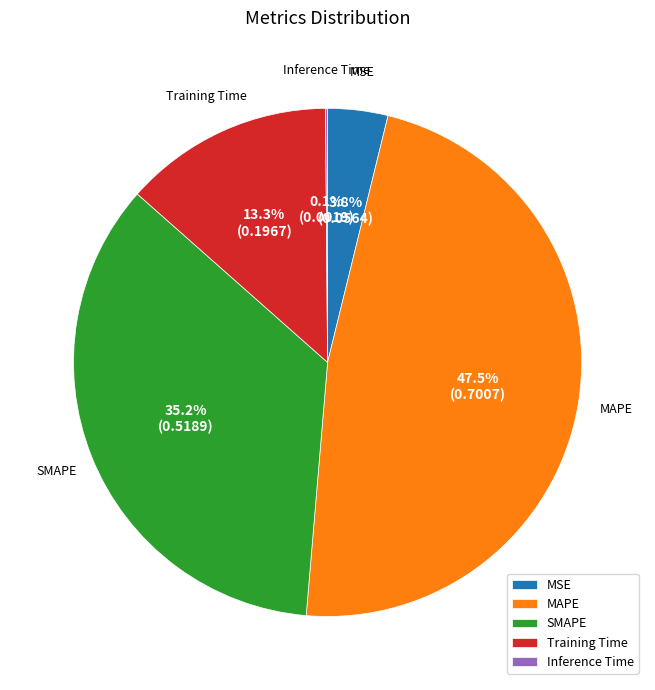

What is the total percentage of MSE and SMAPE?

39.0%